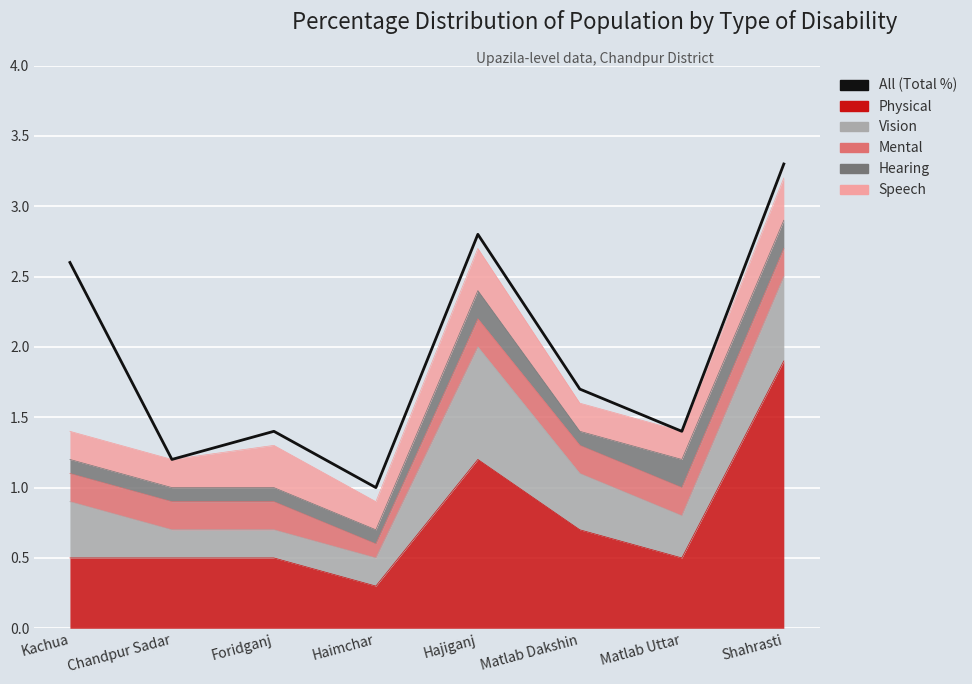

What is the smallest value displayed?

1.0